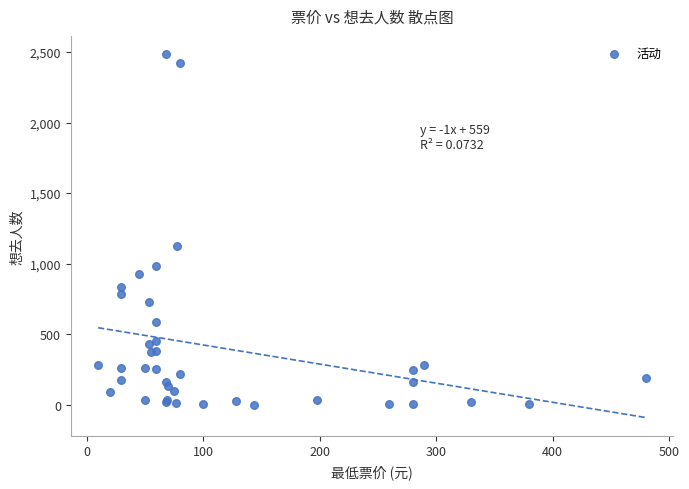

What Y value in the scatter plot is closest to 1243?

1128